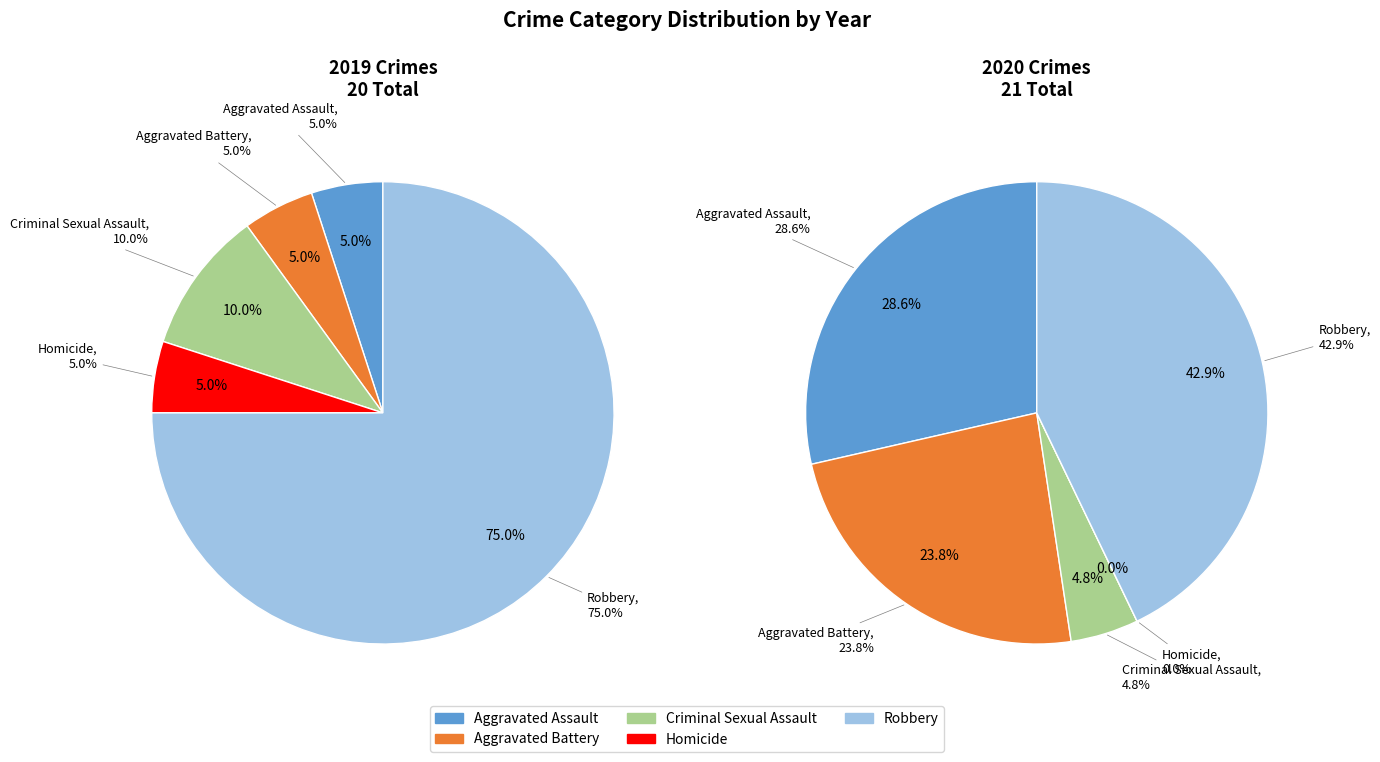

How many slices are in this pie chart?

5